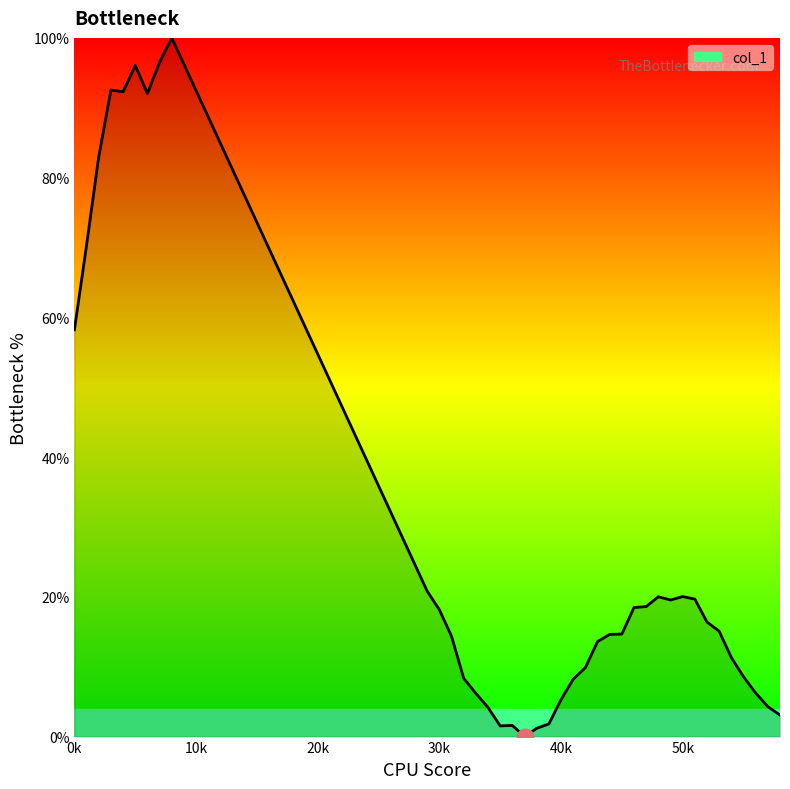

What is the maximum value shown in the chart?

100.0